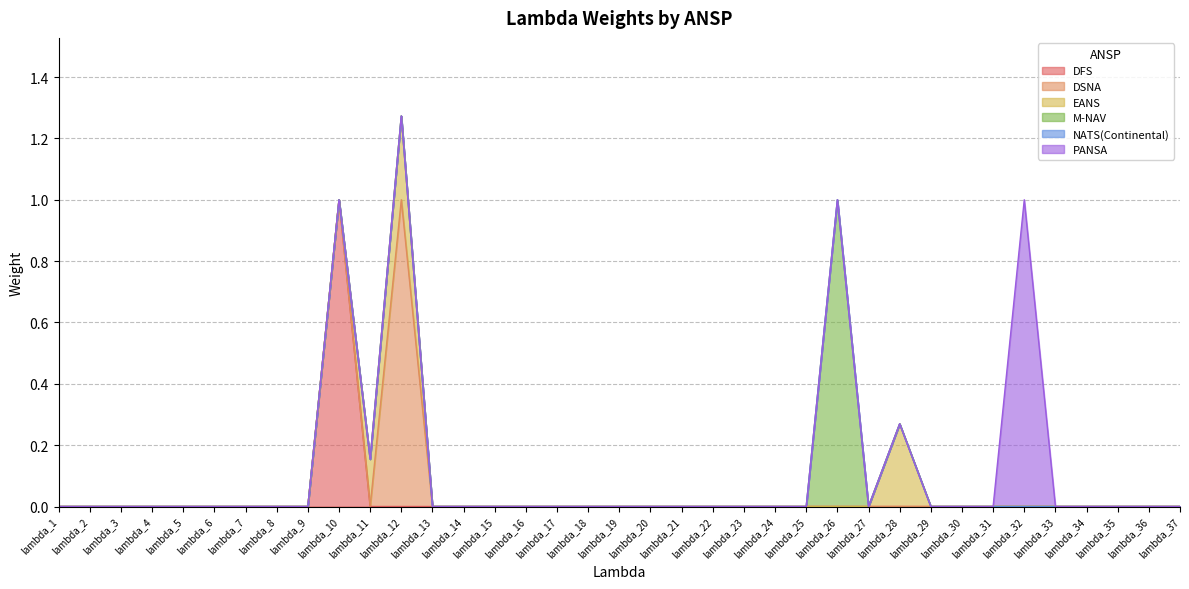

List the labels in order of EANS value, smallest first.

lambda_1, lambda_2, lambda_3, lambda_4, lambda_5, lambda_6, lambda_7, lambda_8, lambda_9, lambda_10, lambda_13, lambda_14, lambda_15, lambda_16, lambda_17, lambda_18, lambda_19, lambda_20, lambda_21, lambda_22, lambda_23, lambda_24, lambda_25, lambda_26, lambda_27, lambda_29, lambda_30, lambda_31, lambda_32, lambda_33, lambda_34, lambda_35, lambda_36, lambda_37, lambda_11, lambda_28, lambda_12